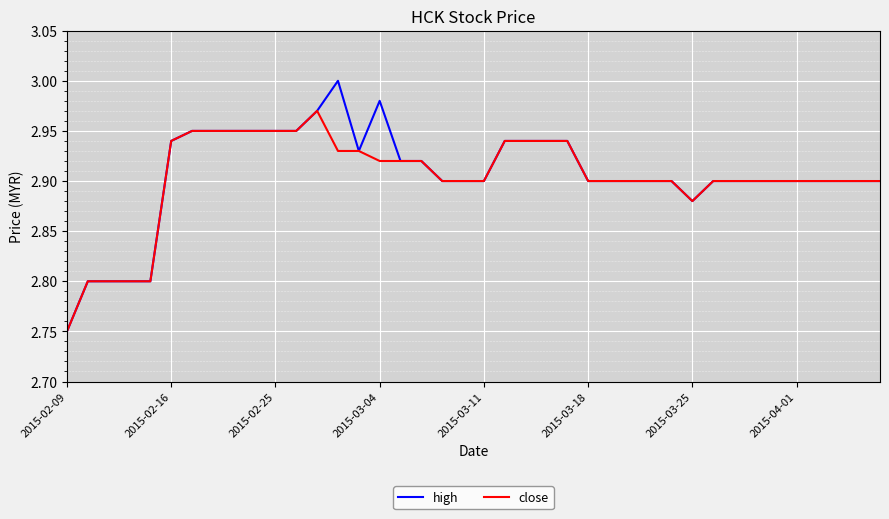

Which series has the widest spread of values?

high